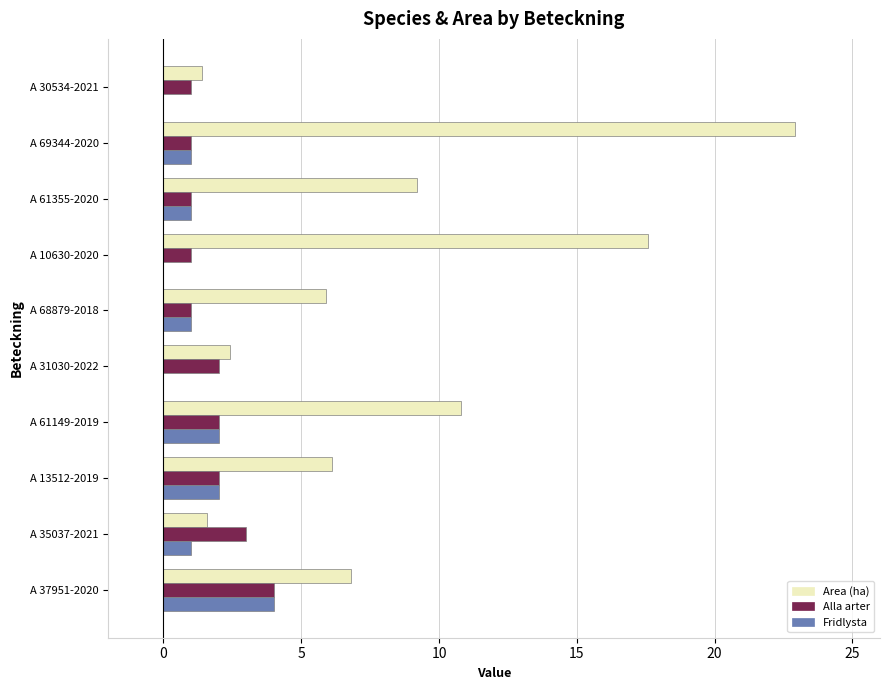

At which category is the sum across all series the highest?

A 69344-2020